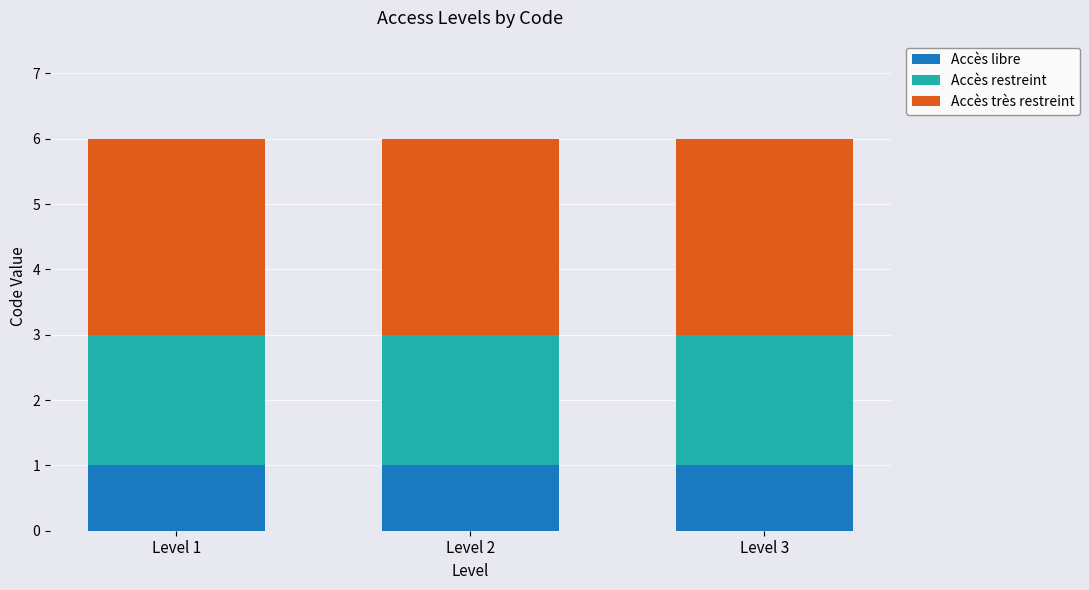

The value of Accès libre at Level 1 is 2. True or false?

False